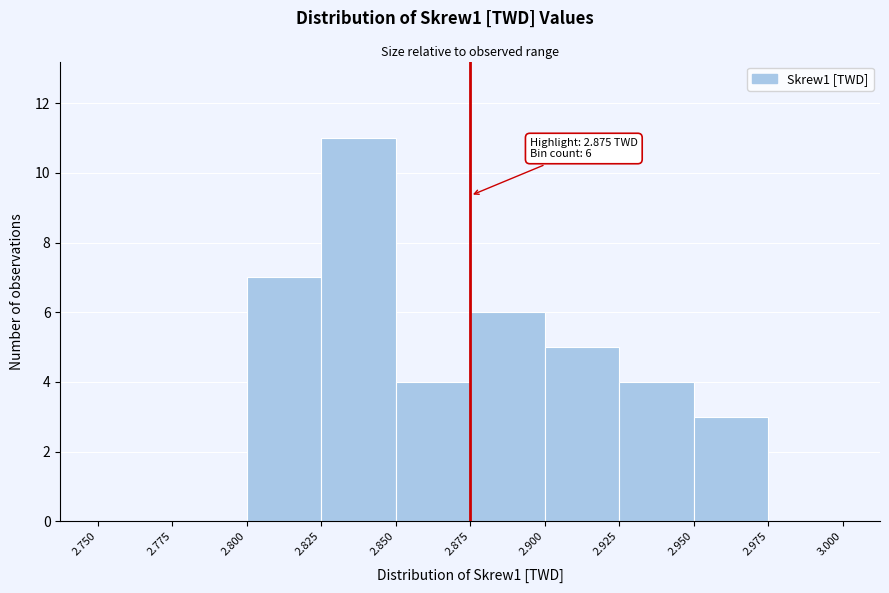

Which range on the x-axis has the tallest bar?

2.825 to 2.850